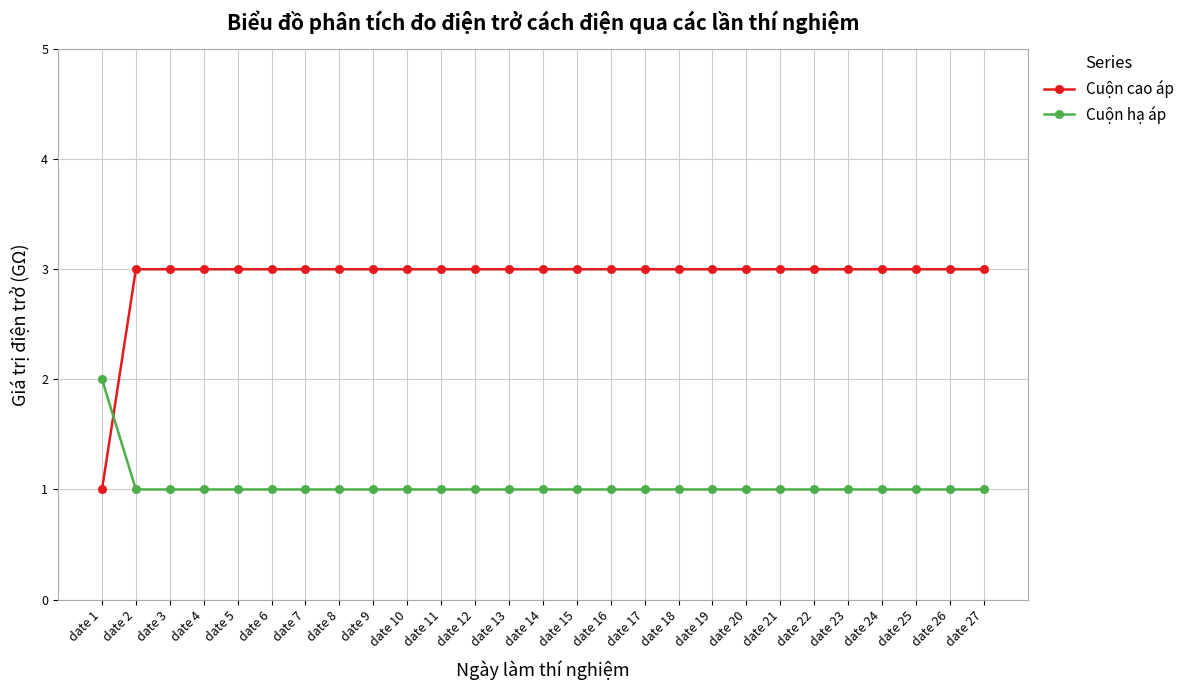

Rank the series at date 9 from lowest to highest value.

Cuộn hạ áp, Cuộn cao áp